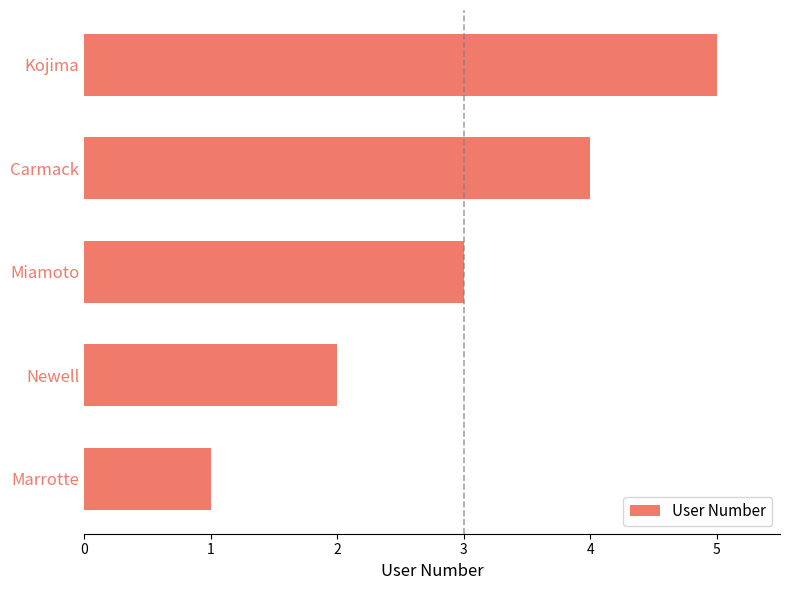

The value at Newell is 2. True or false?

True